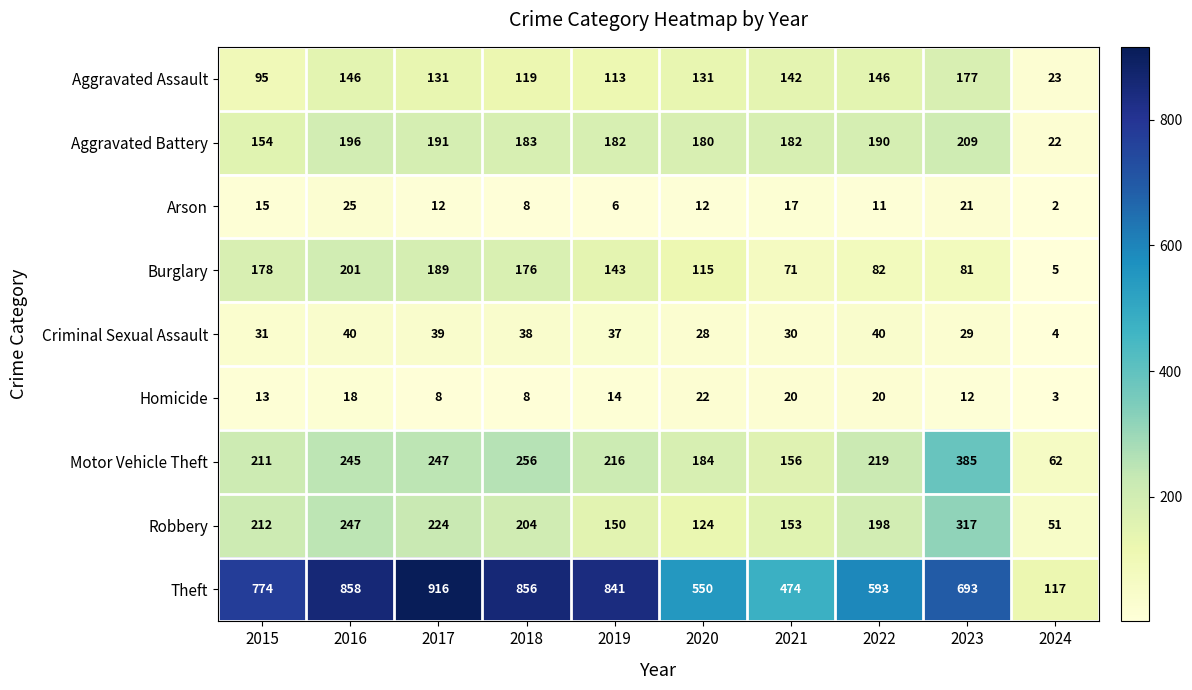

How many series are shown in this chart?

9